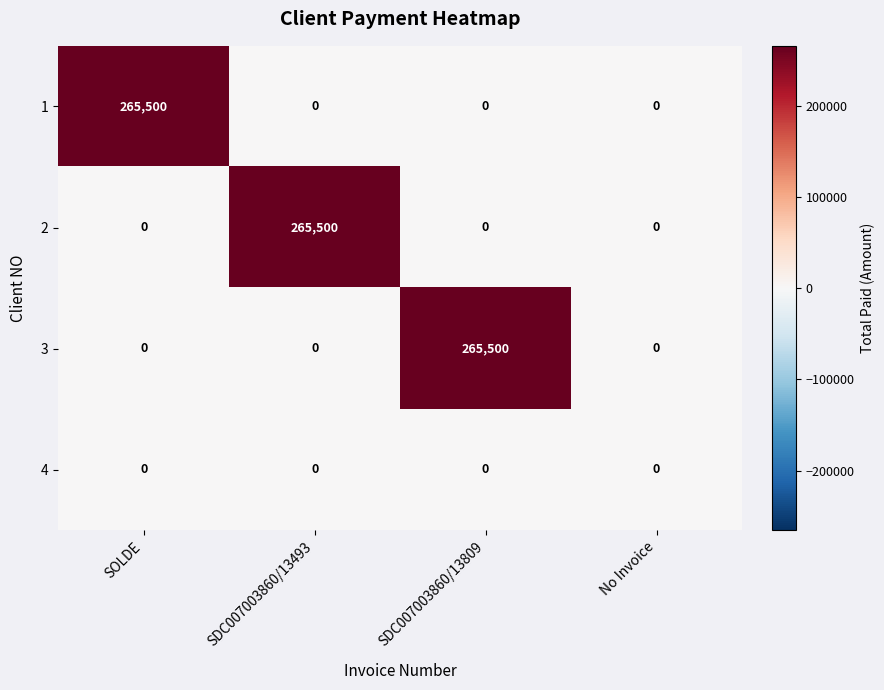

How many 2 values are between 0 and 265500?

4